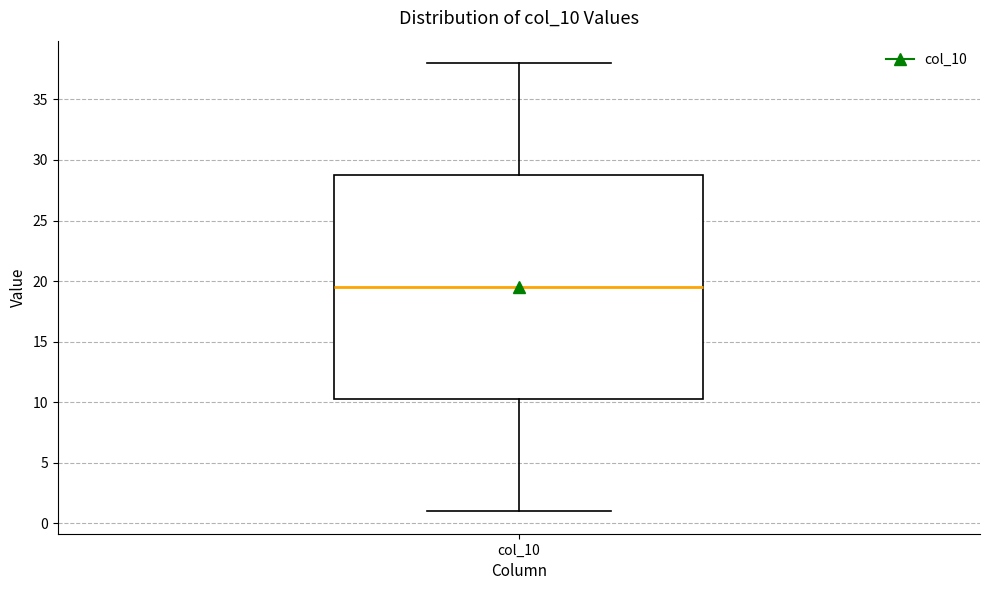

Transcribe this box plot: give where the median line is, the range the box spans, and where the two whiskers end, as read against the y-axis. The values are not printed on the chart, so give them approximately, as read against the axis.

median 19.5, box 10.5 to 29.0, whiskers 1.0 to 38.0